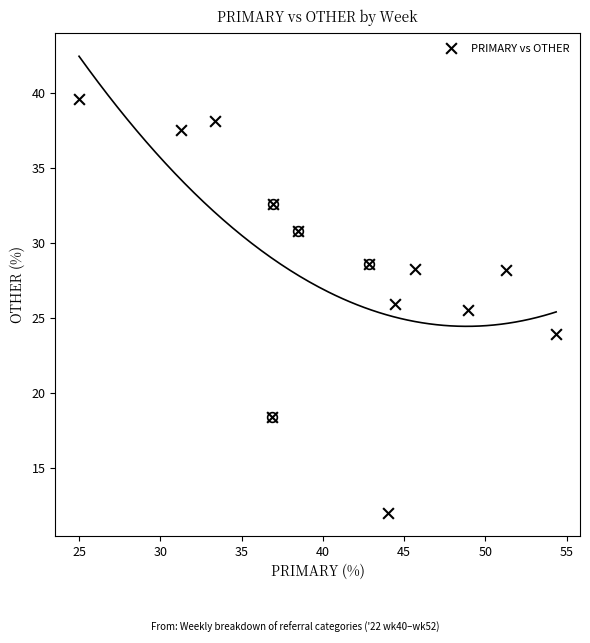

What is the range of X values (max minus min)?

29.3